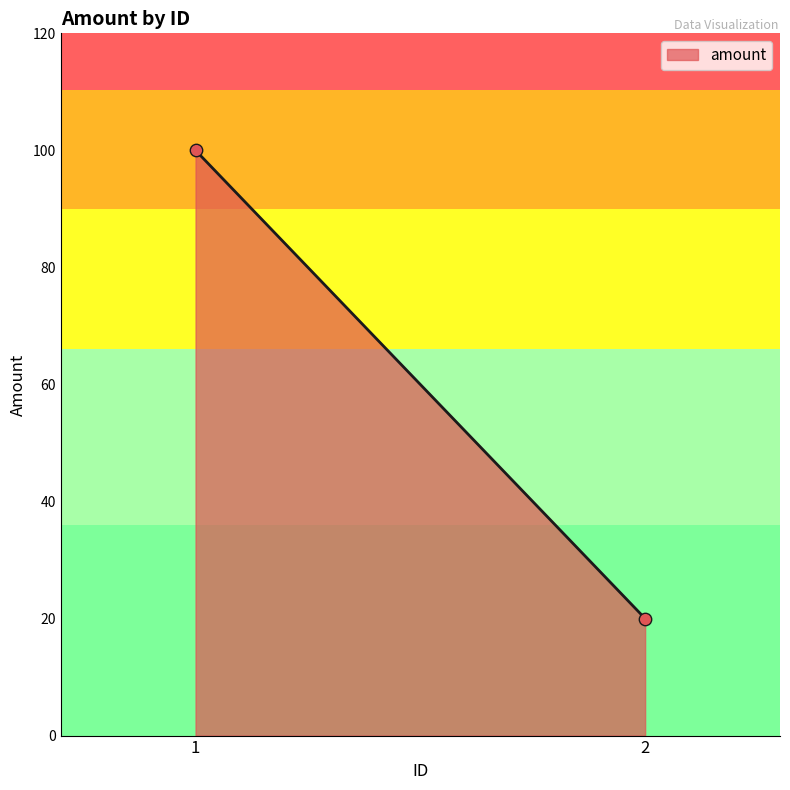

What is the average Y value?

60